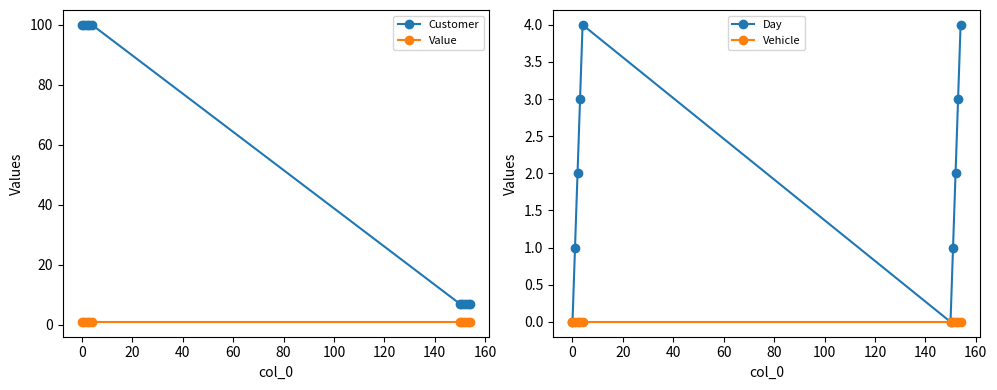

Which series has the largest total across all categories?

Customer